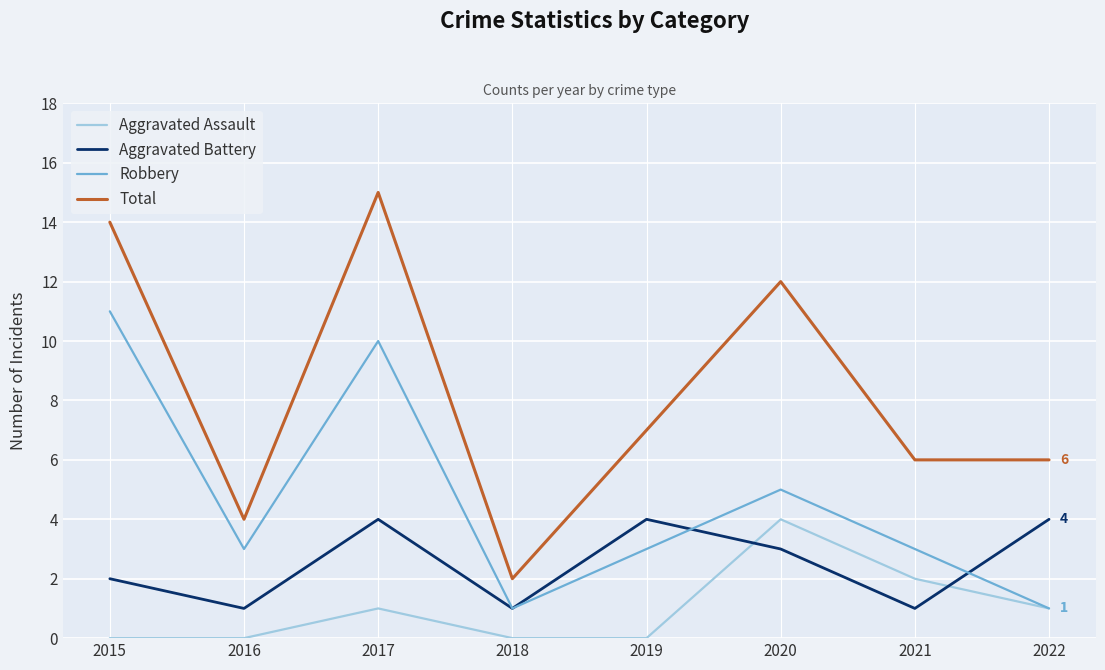

True or false: Robbery and Total cross at least once.

False